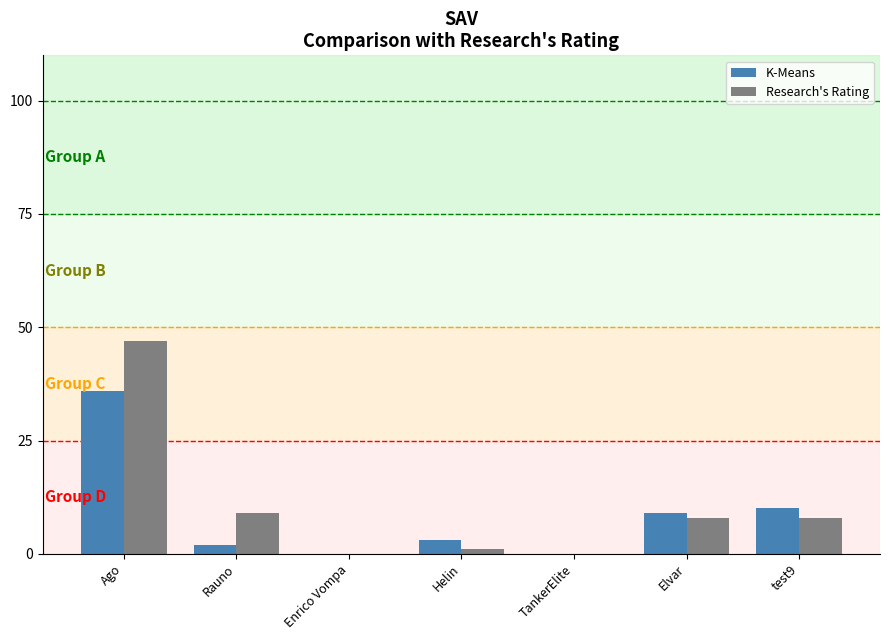

What is the highest value of the Research's Rating series?

47